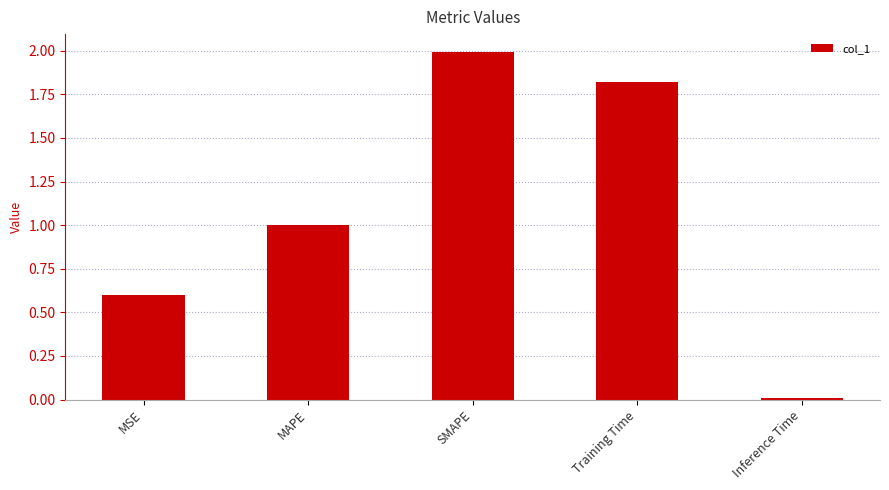

What is the change in value from MSE to SMAPE?

+1.4